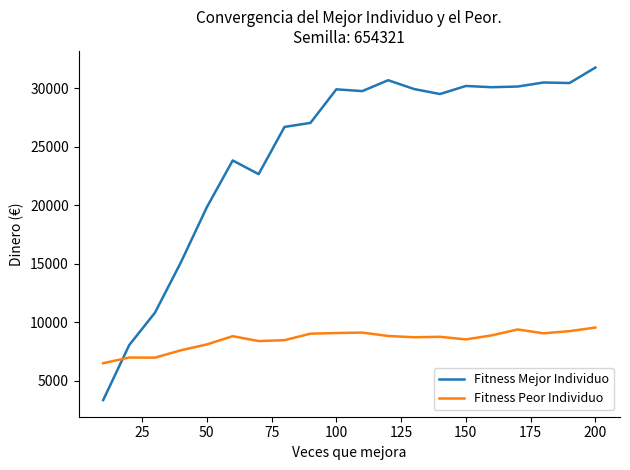

List the series in order of their overall mean, lowest first.

Fitness Peor Individuo, Fitness Mejor Individuo